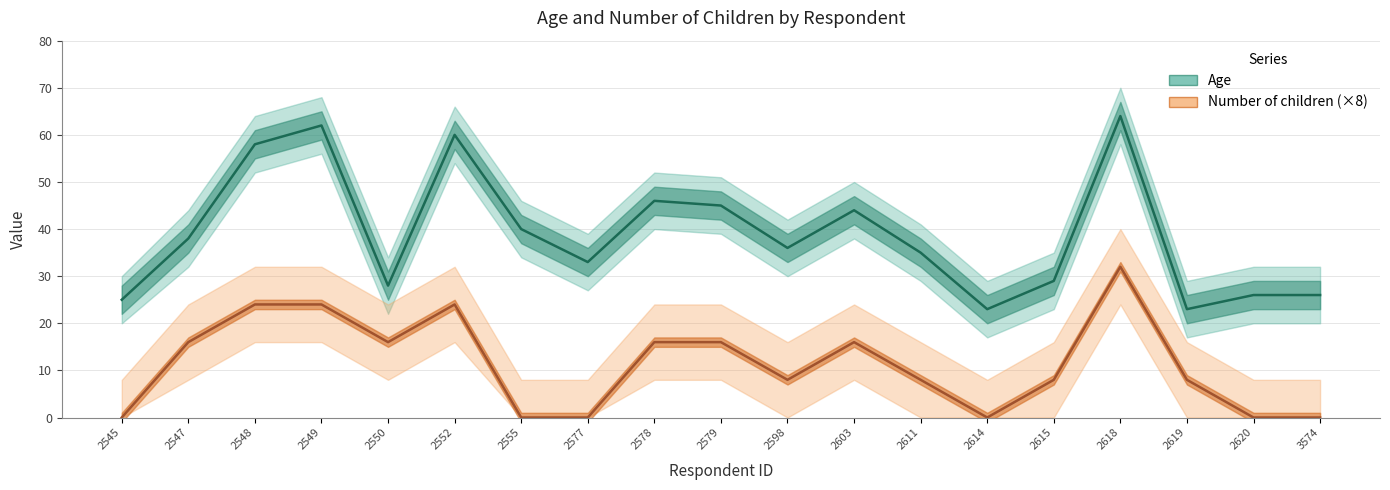

How many categories are shown in the chart?

19